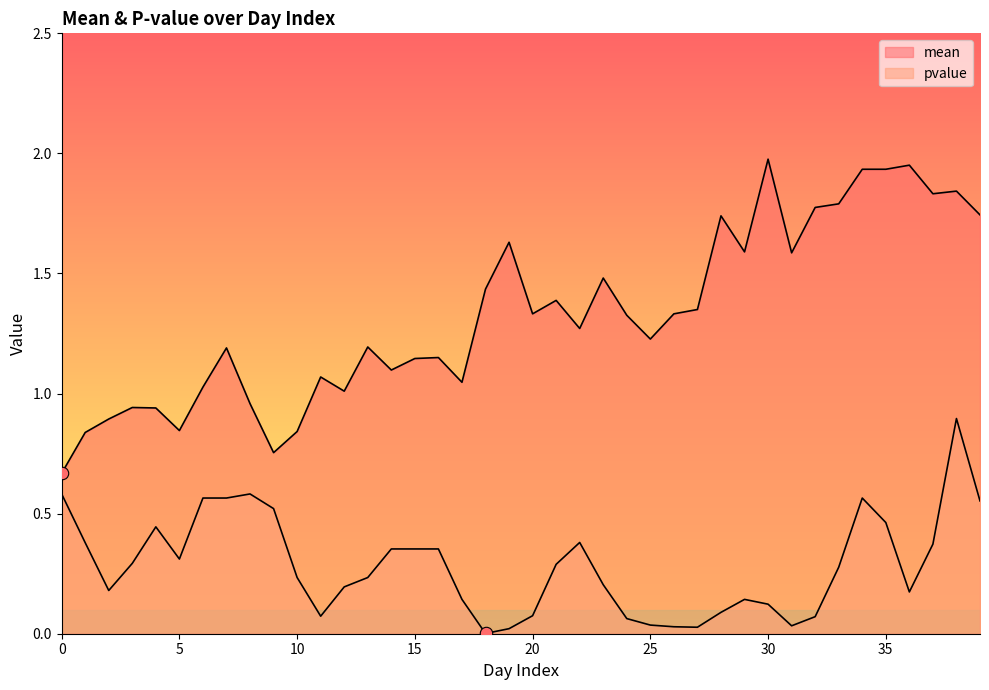

Which series has the largest total across all categories?

mean